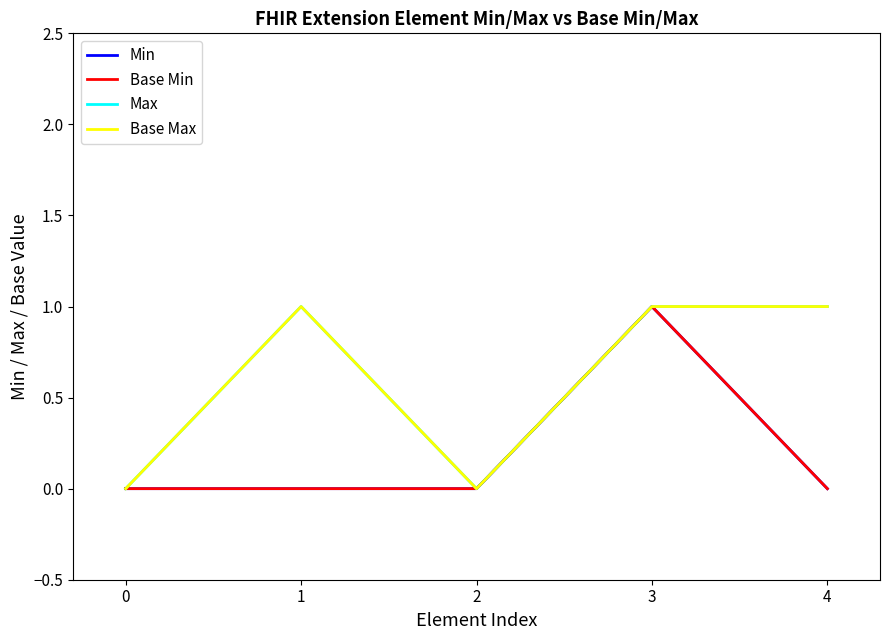

Rank the series at 0 from highest to lowest value.

Min, Base Min, Max, Base Max